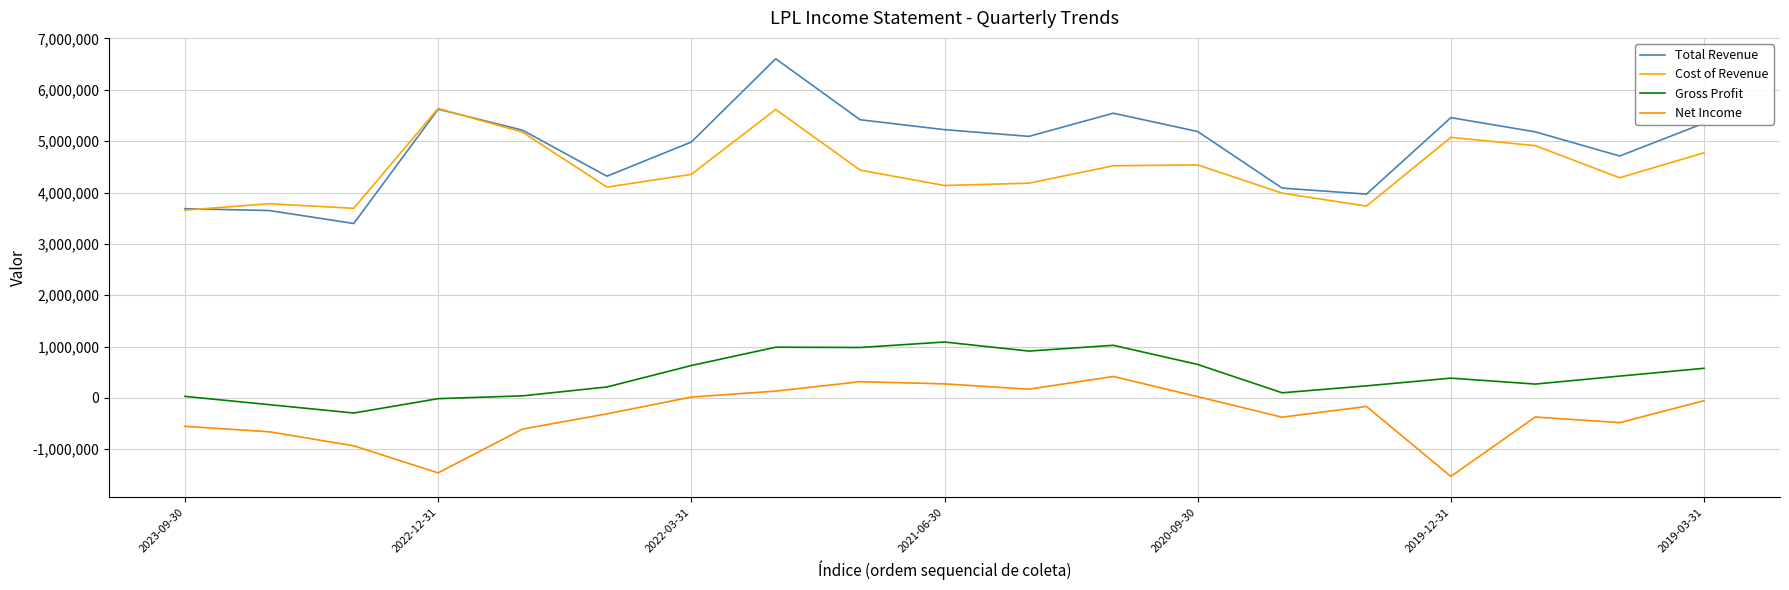

Does the chart display data point markers on the line(s)?

No